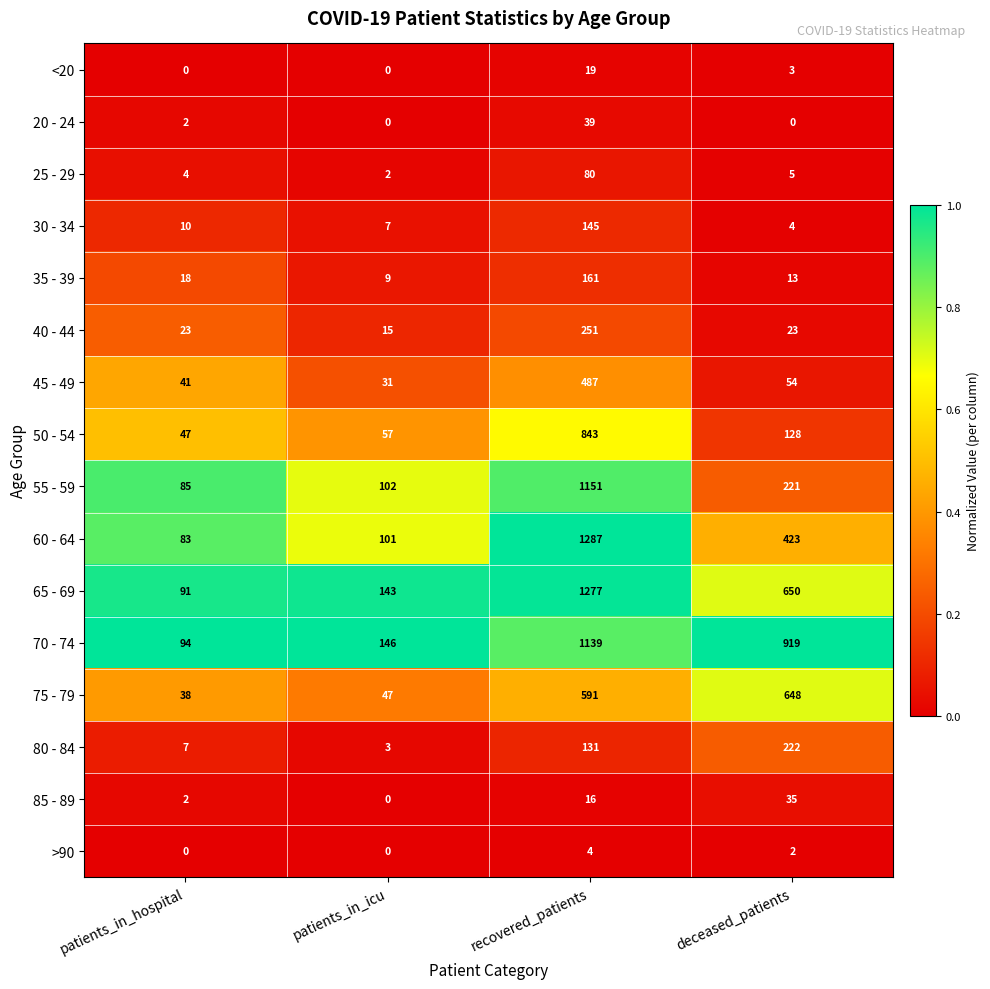

What is the difference between the maximum and second lowest values in the 65 - 69 series?

1134